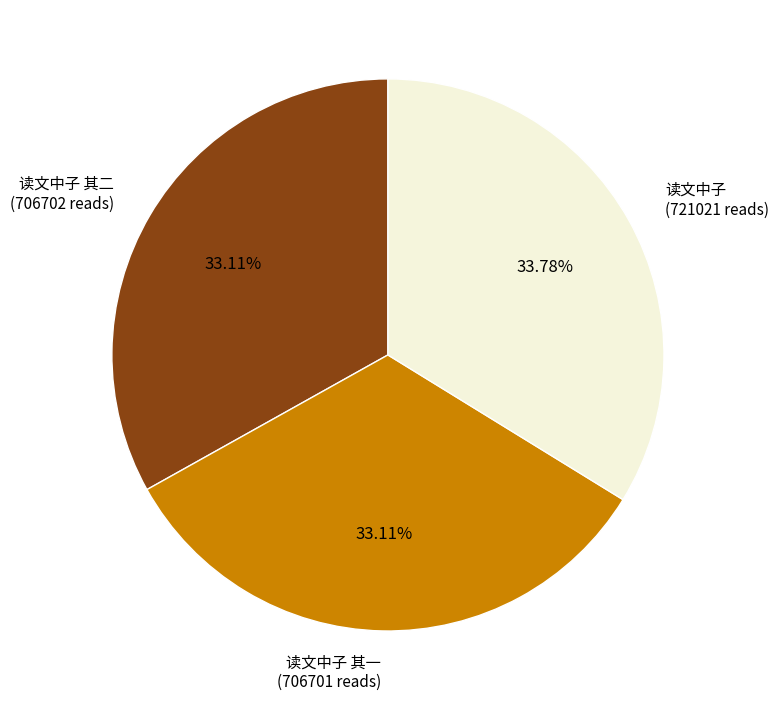

To the nearest percent, what is the average slice percentage?

33%